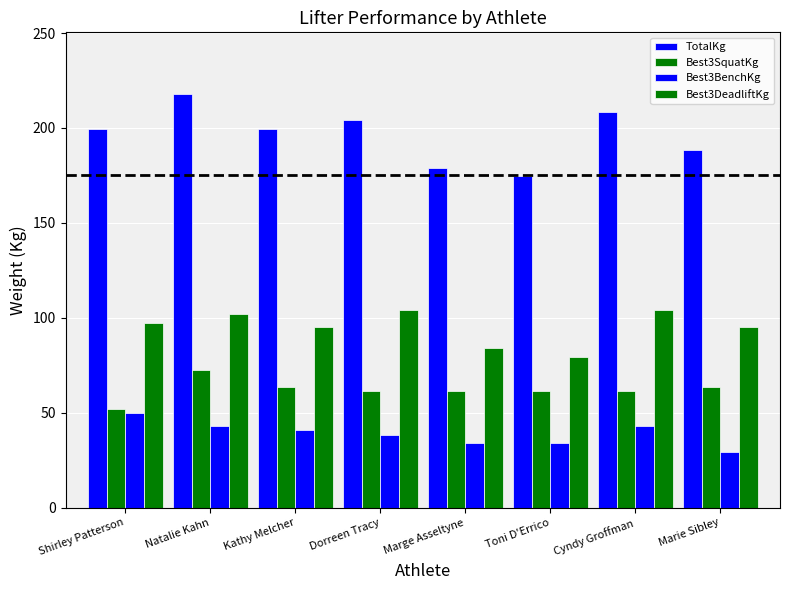

How many values in the TotalKg series exceed 199?

5